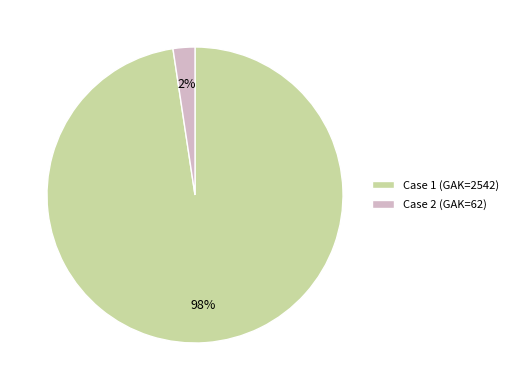

To the nearest percent, what is the average slice percentage?

50%